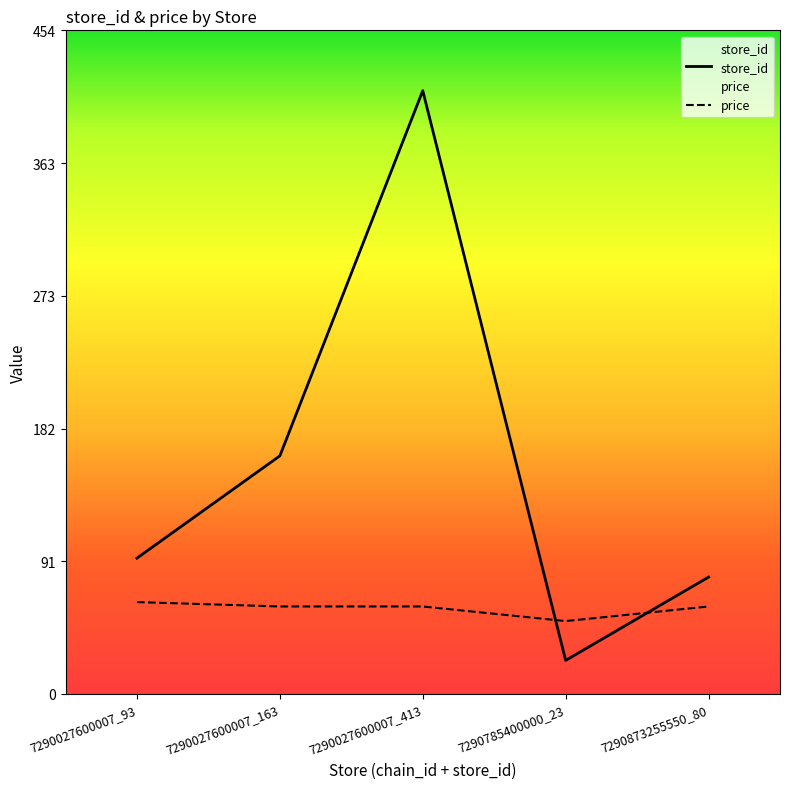

What position from the left is 7290027600007_413?

3